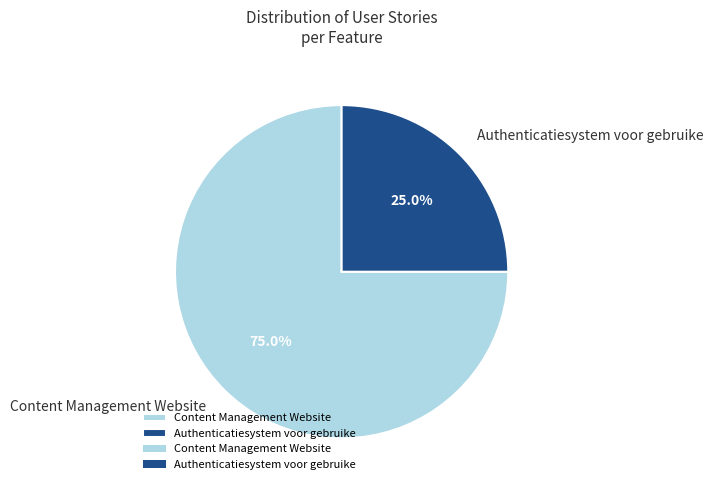

What is the total percentage of Authenticatiesystem voor gebruike and Content Management Website?

100.0%